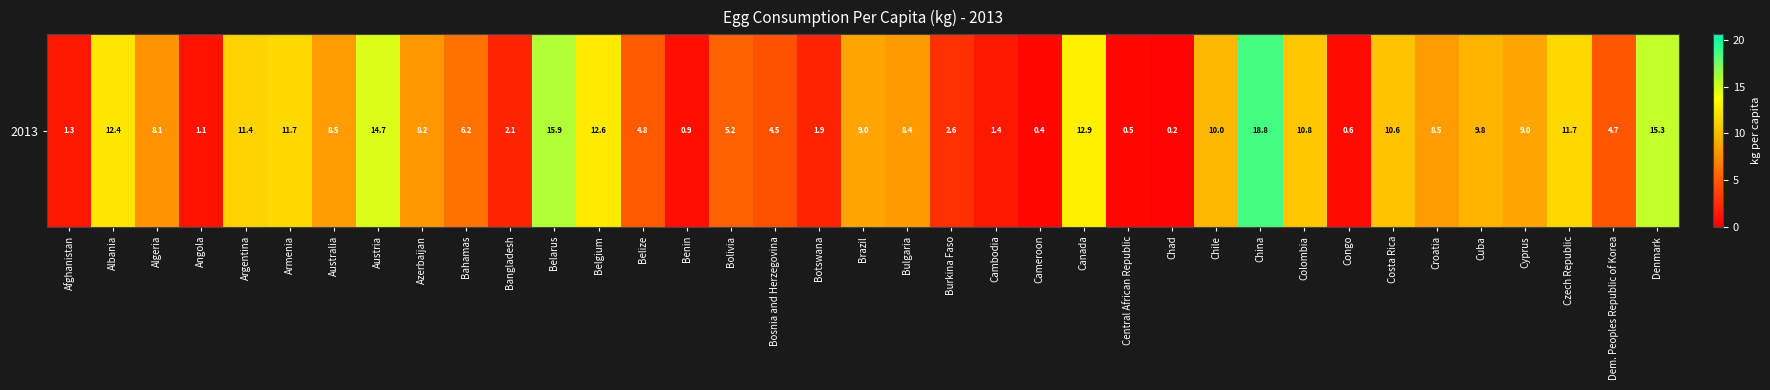

The chart shows a value of 8.5 at Croatia. True or false?

True